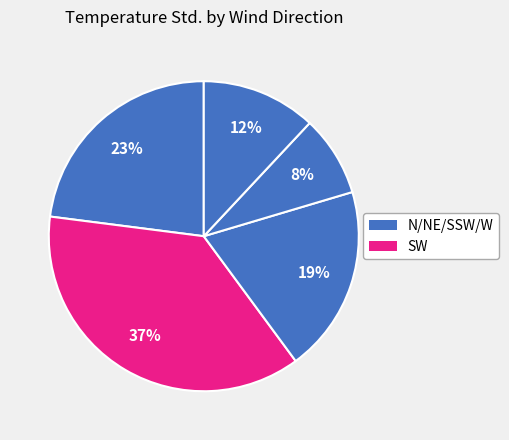

How many segments does this pie chart have?

5